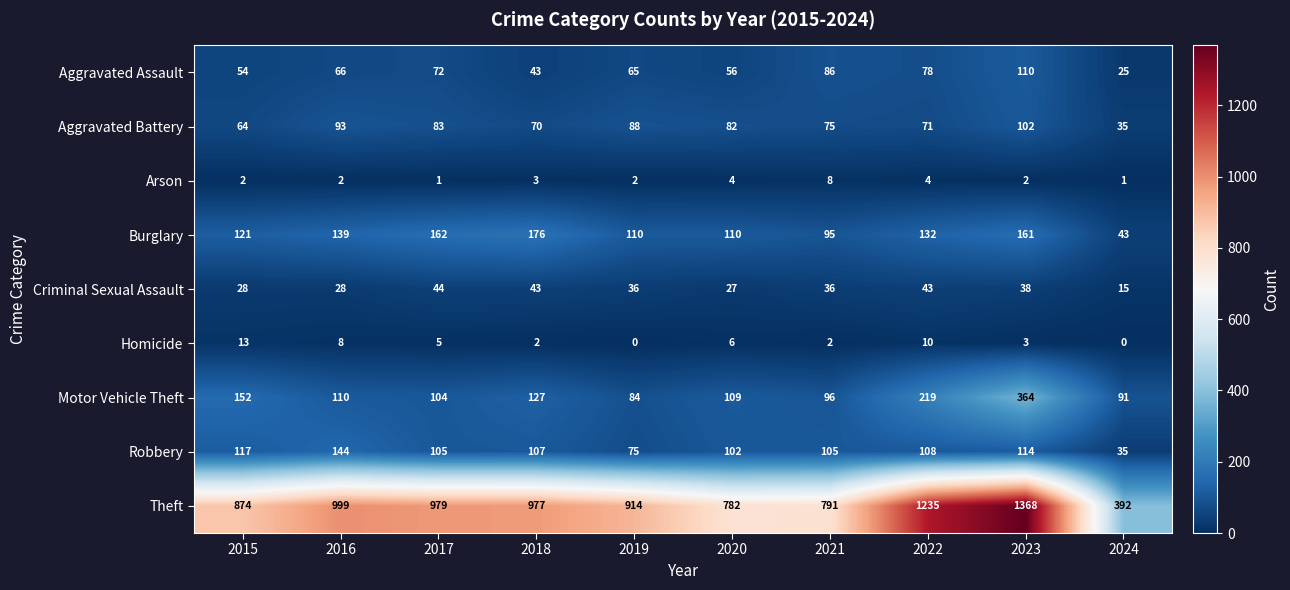

At which category is the sum across all series the highest?

2023